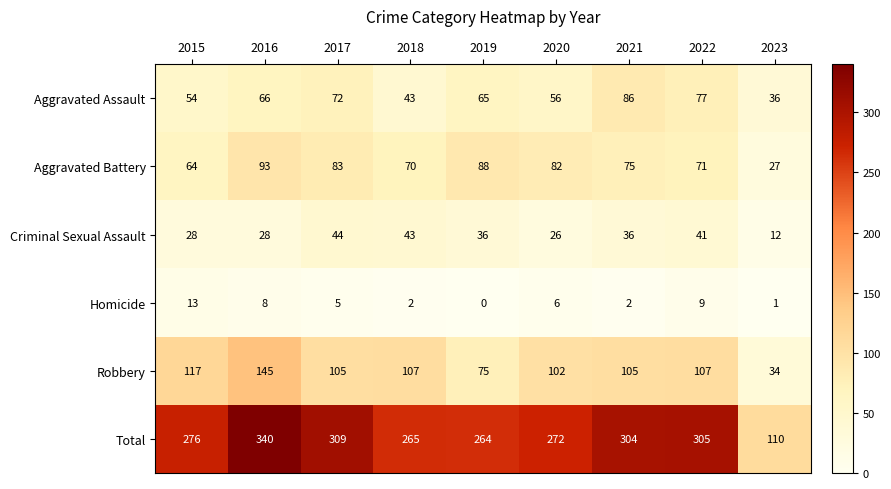

Rank the categories by Aggravated Battery value from highest to lowest.

2016, 2019, 2017, 2020, 2021, 2022, 2018, 2015, 2023